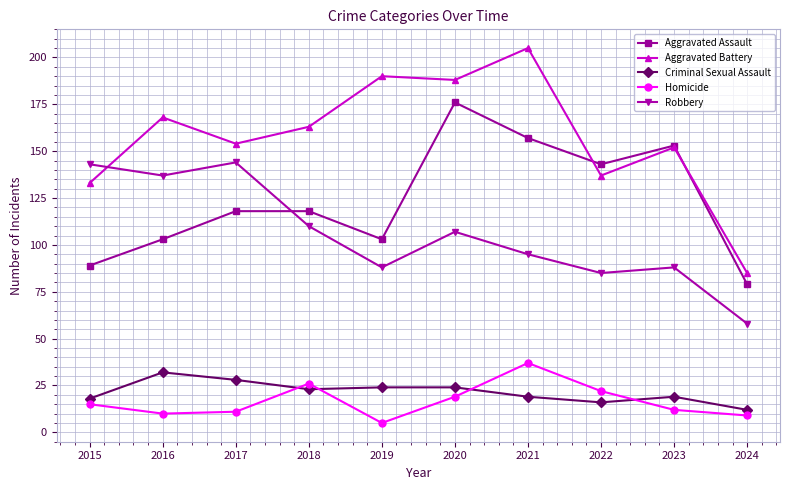

What is the sum of the Aggravated Battery values at 2020 and 2024?

273